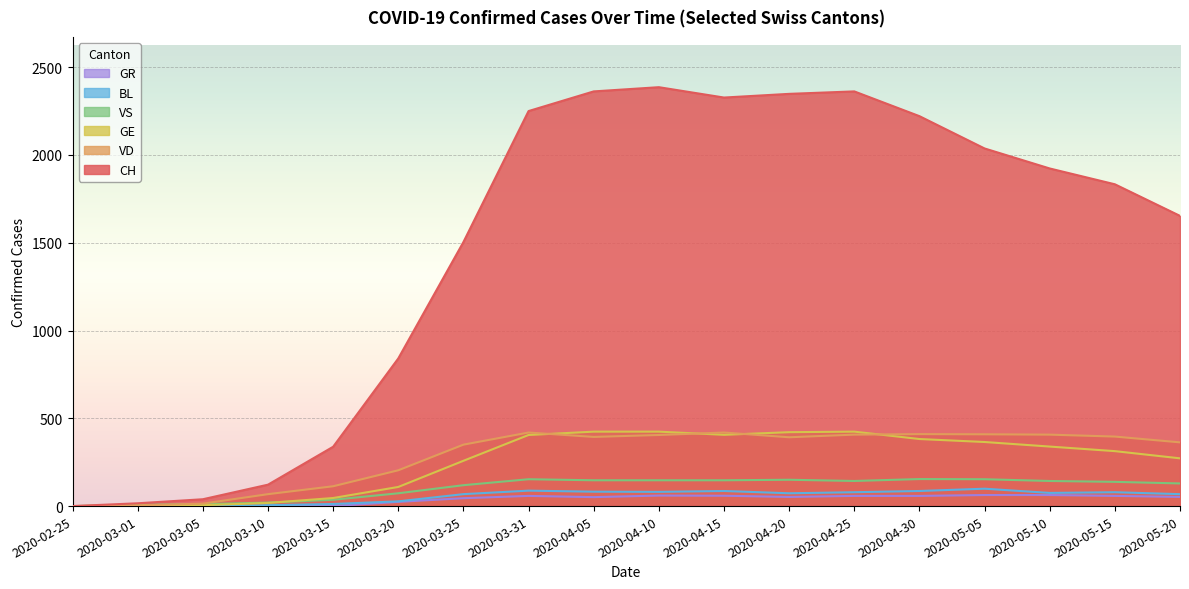

The value of CH at 2020-05-15 is 2855. True or false?

False